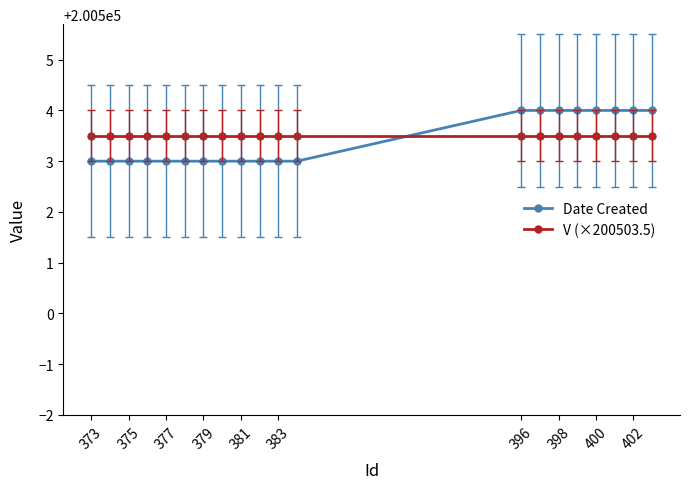

List the series in order of their peak value, highest first.

Date Created, V (×200503.5)